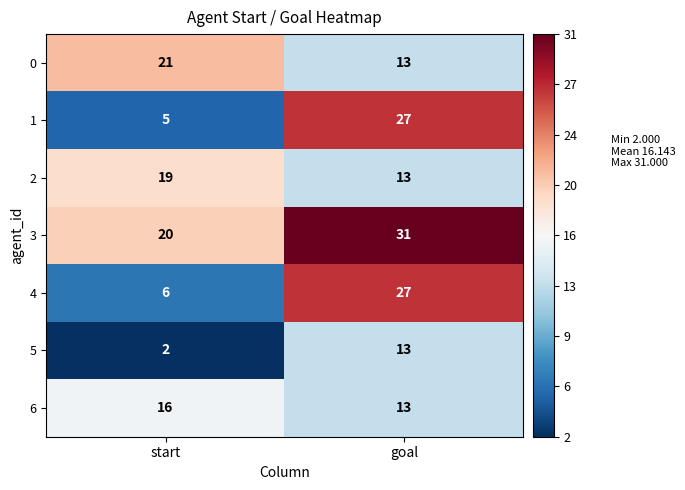

Between start and goal, which series saw the biggest shift?

1